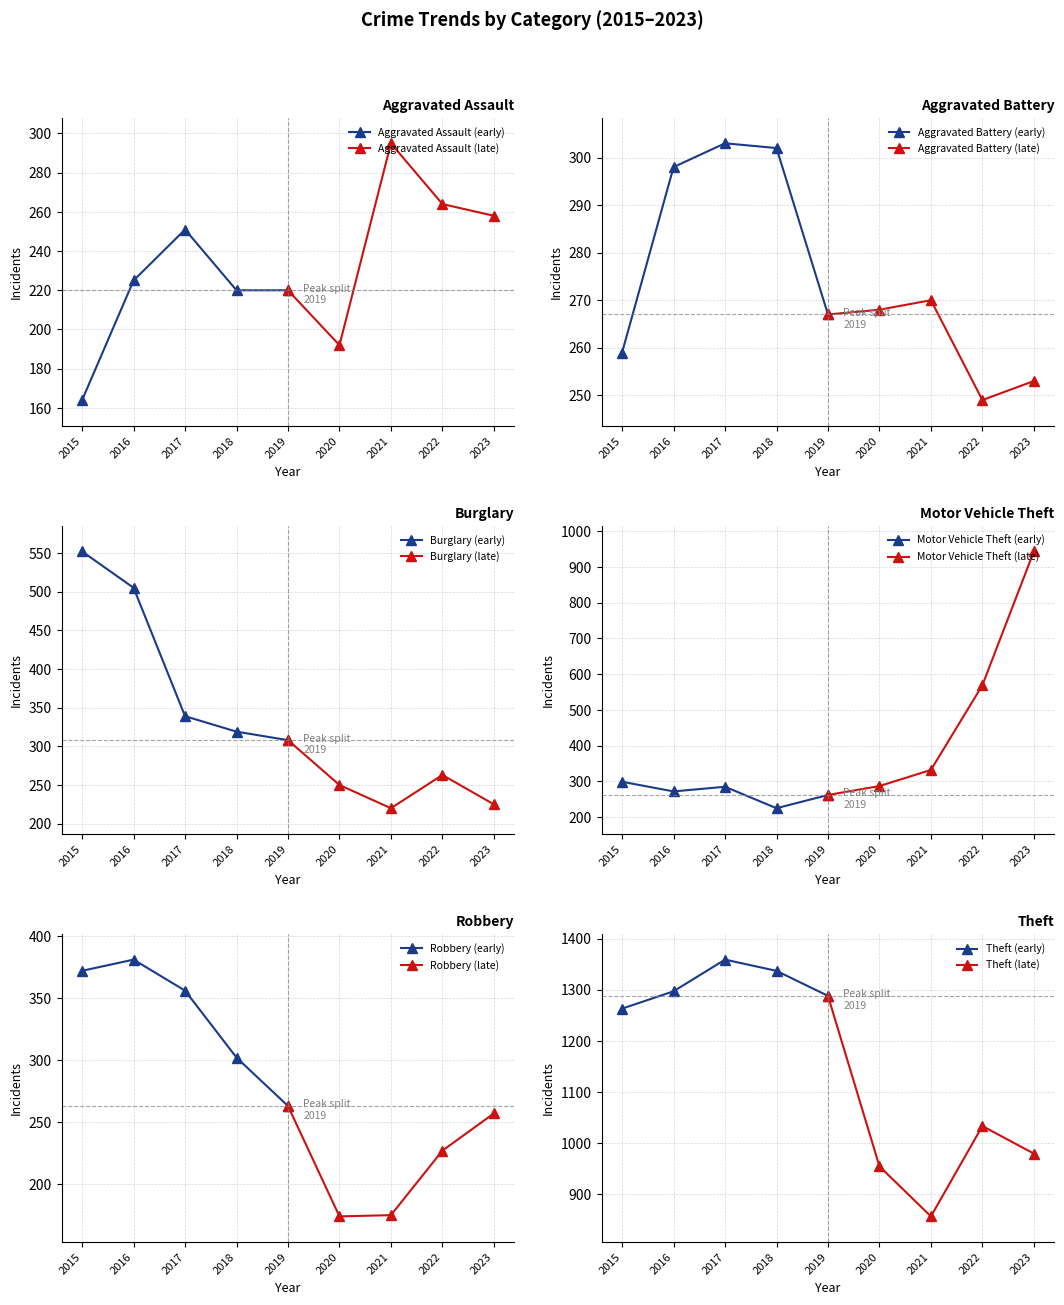

What is the sum of all Burglary values?

2981